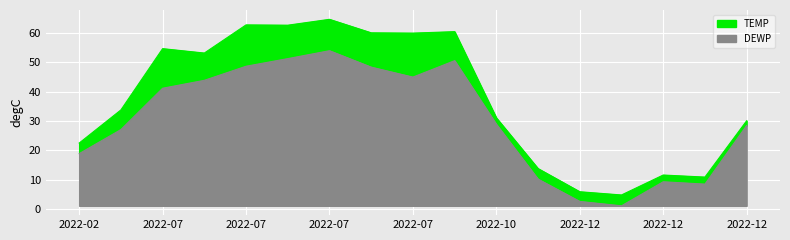

At which category does TEMP reach its first local peak?

2022-07